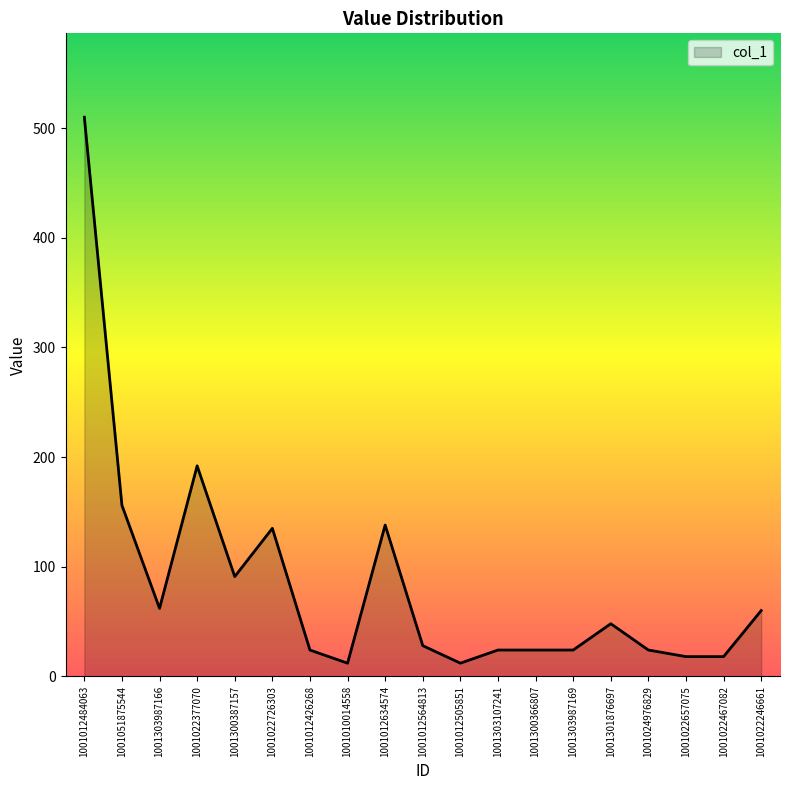

What is the average value?

84